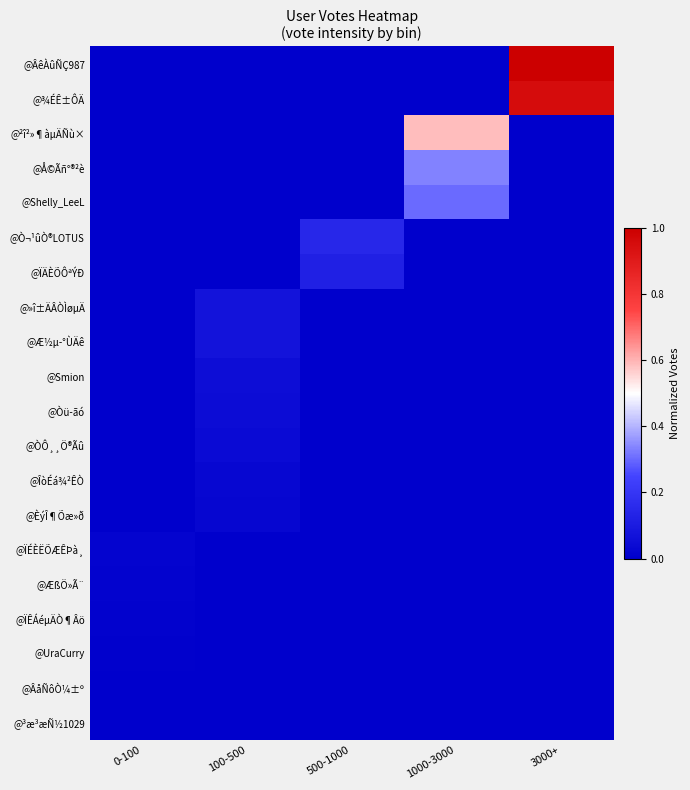

At how many categories does at least one series exceed 0?

5